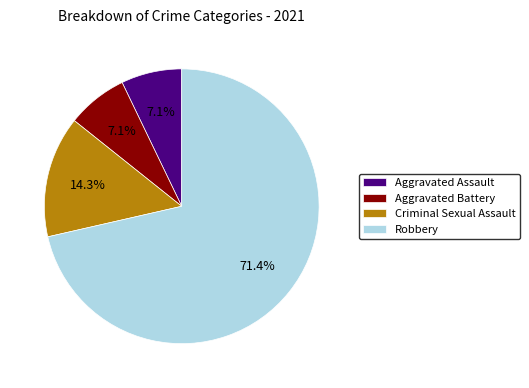

Count the number of slices in the pie.

4